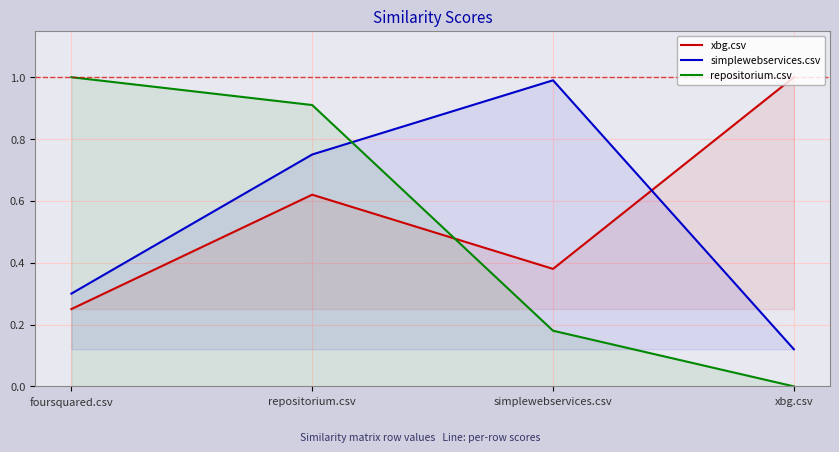

The simplewebservices.csv series shows 1.0 at simplewebservices.csv. True or false?

True